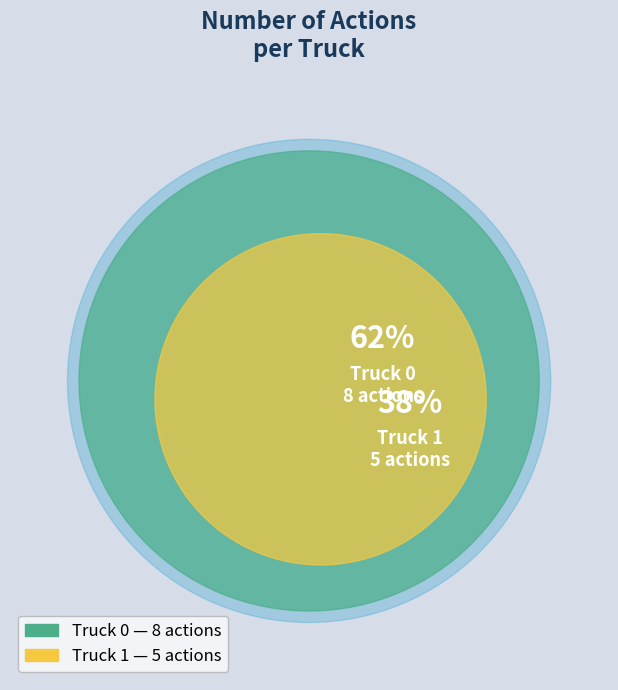

How many slices are in this pie chart?

2